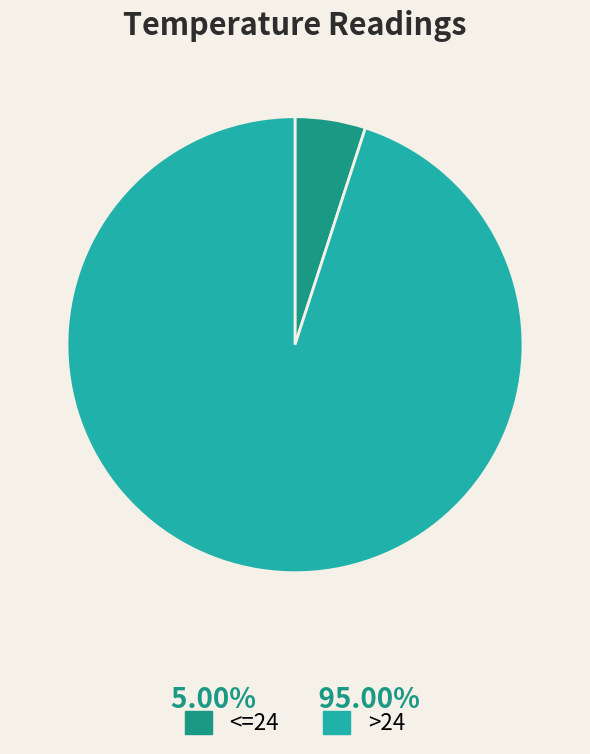

The >24 slice represents 95% of the pie. True or false?

True